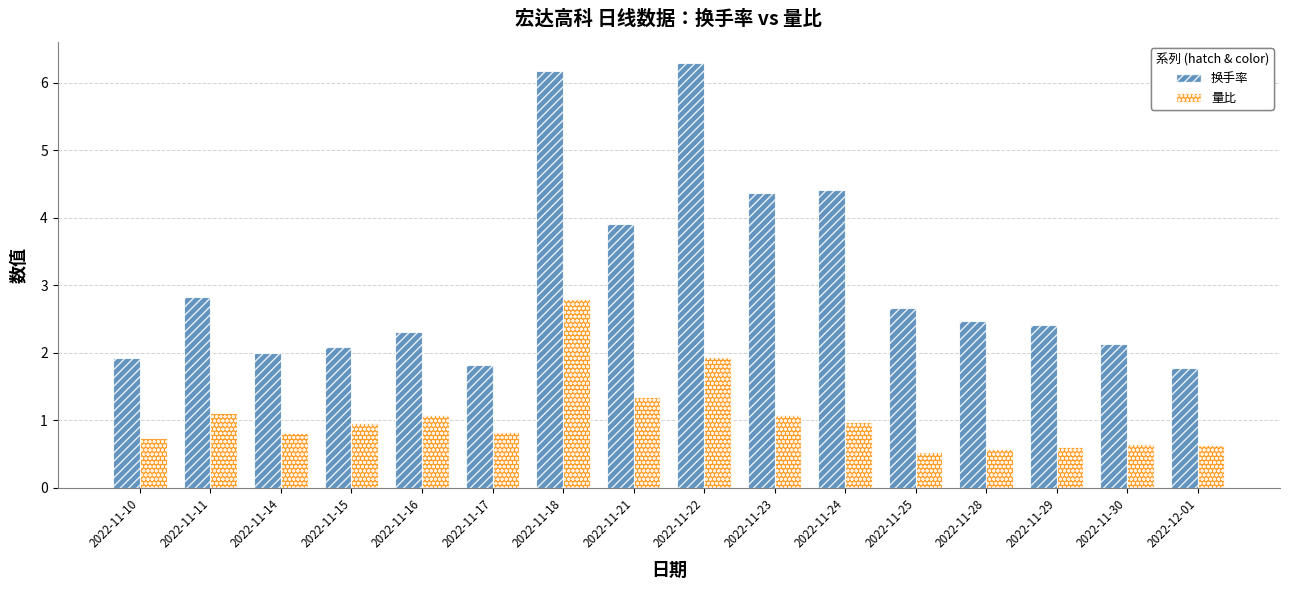

The value of 量比 at 2022-12-01 is 1.1. True or false?

False